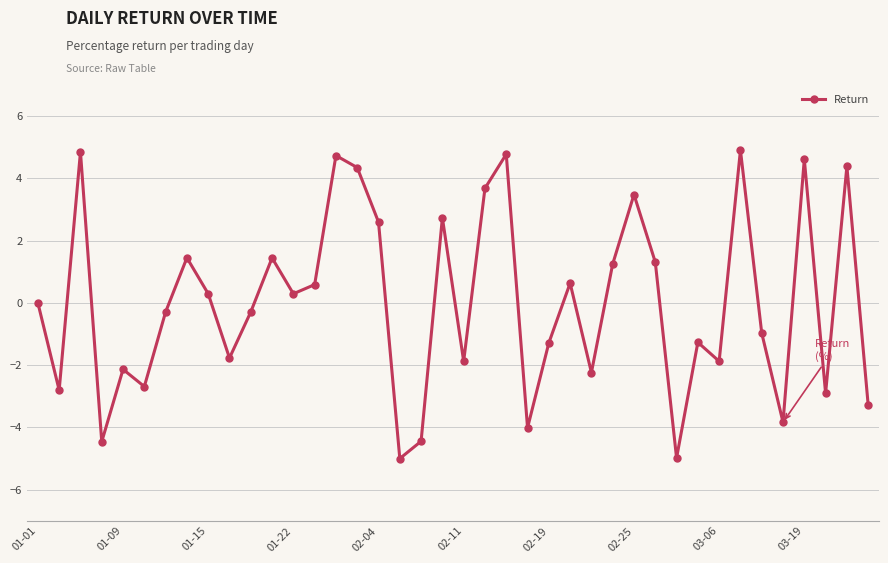

What is the value of the 22nd point from the left?

3.7